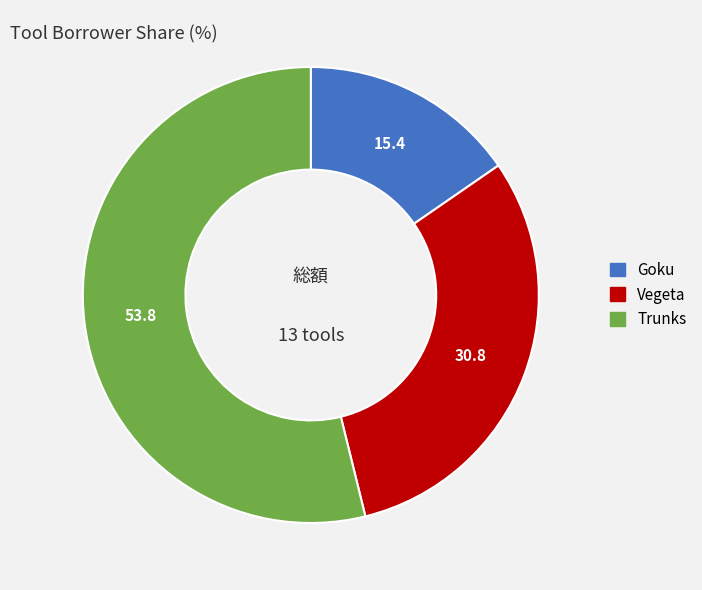

Is there any slice that represents more than half of the pie?

Yes